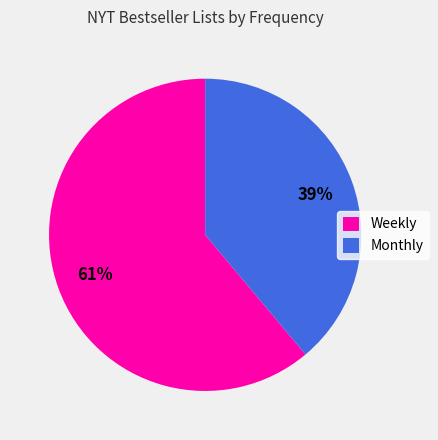

How many slices are in this pie chart?

2